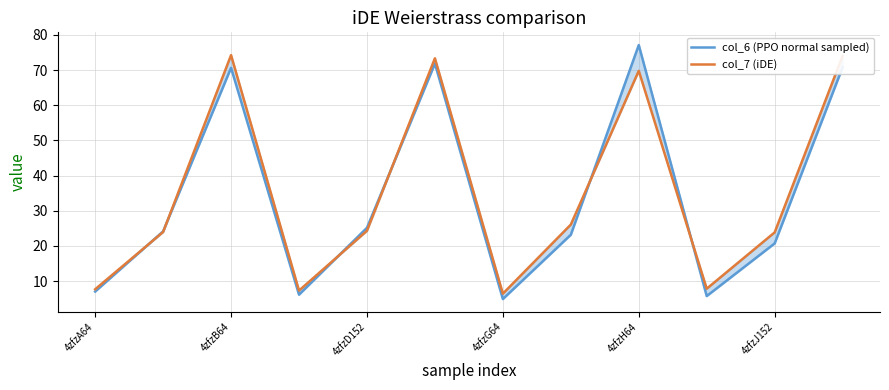

Which series ends up on top after the final intersection of col_7 (iDE) and col_6 (PPO normal sampled)?

col_7 (iDE)